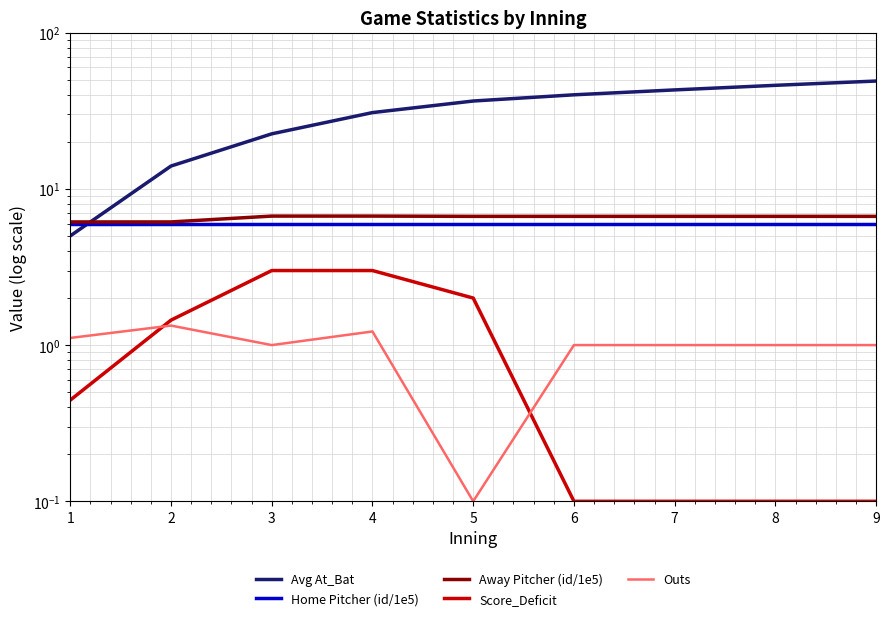

What are all the series names shown in the legend?

Avg At_Bat, Home Pitcher (id/1e5), Away Pitcher (id/1e5), Score_Deficit, Outs